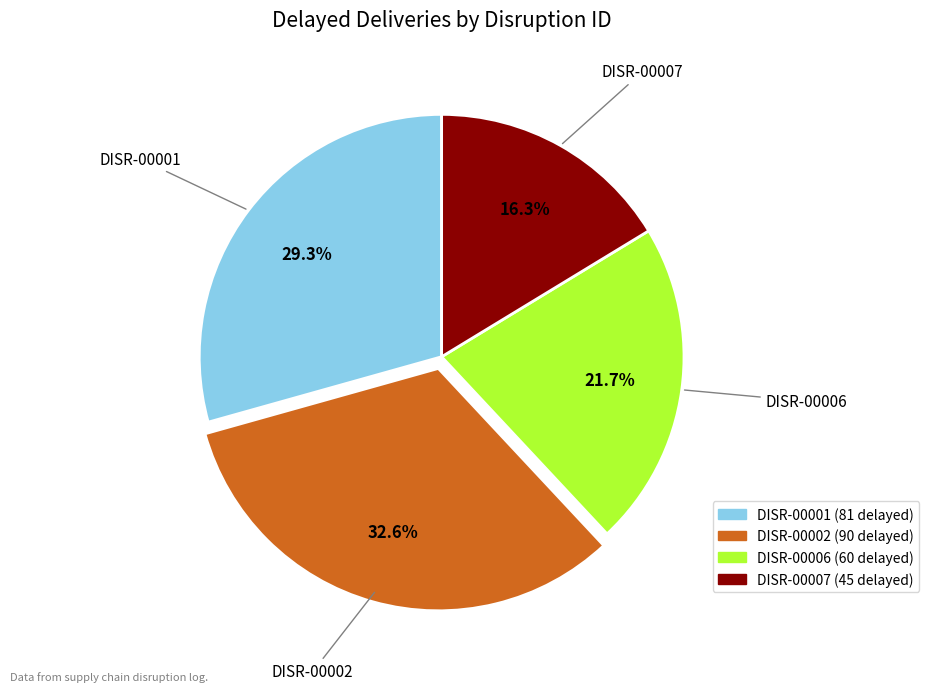

Does DISR-00002 account for over 50% of the chart?

No